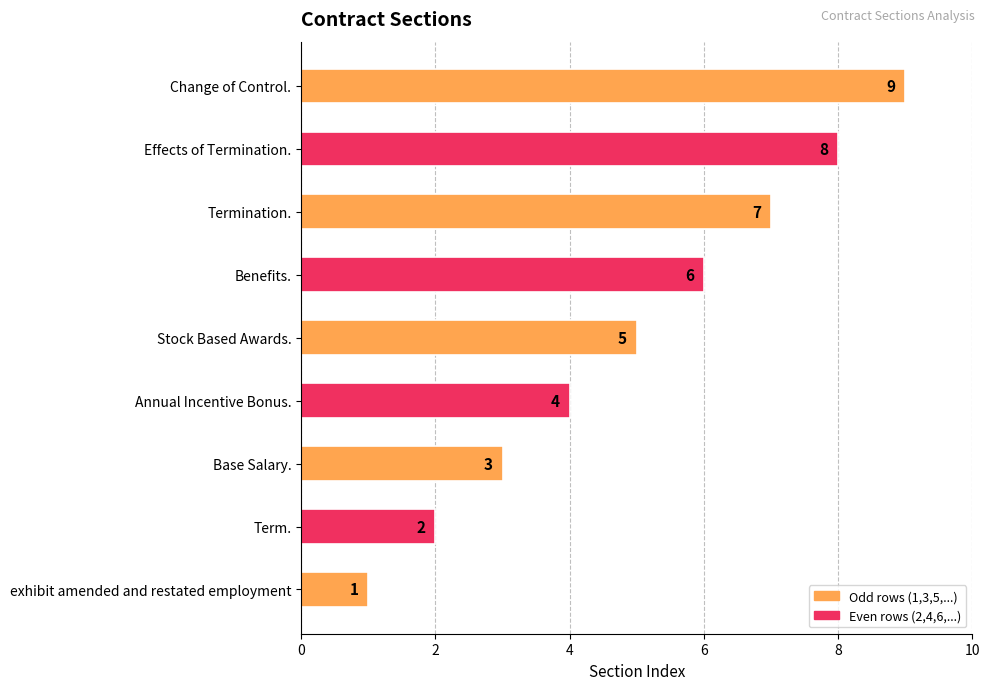

Is it true that the value at Benefits. is 8?

False